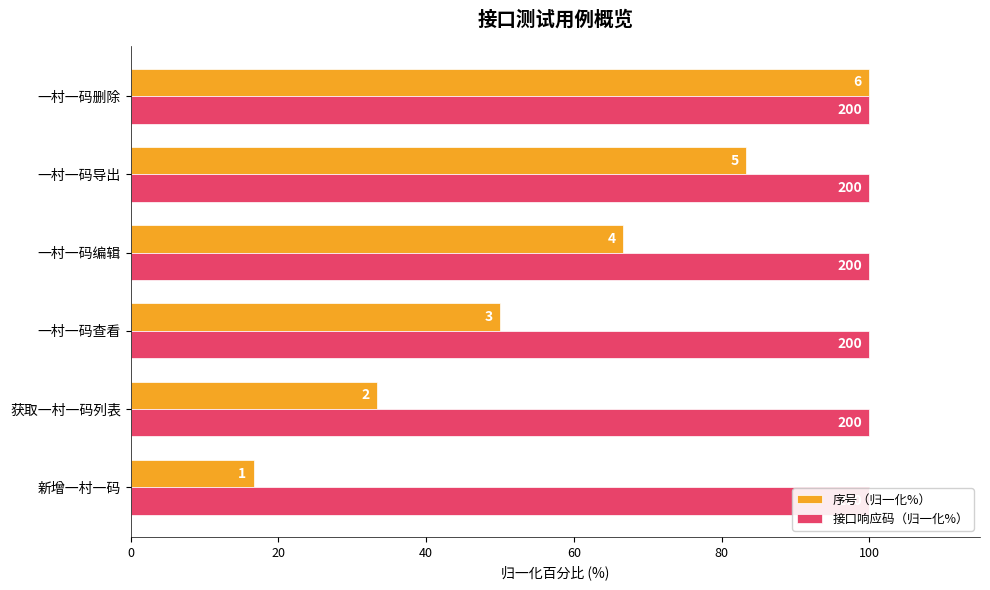

What are all the series names shown in the legend?

序号（归一化%）, 接口响应码（归一化%）